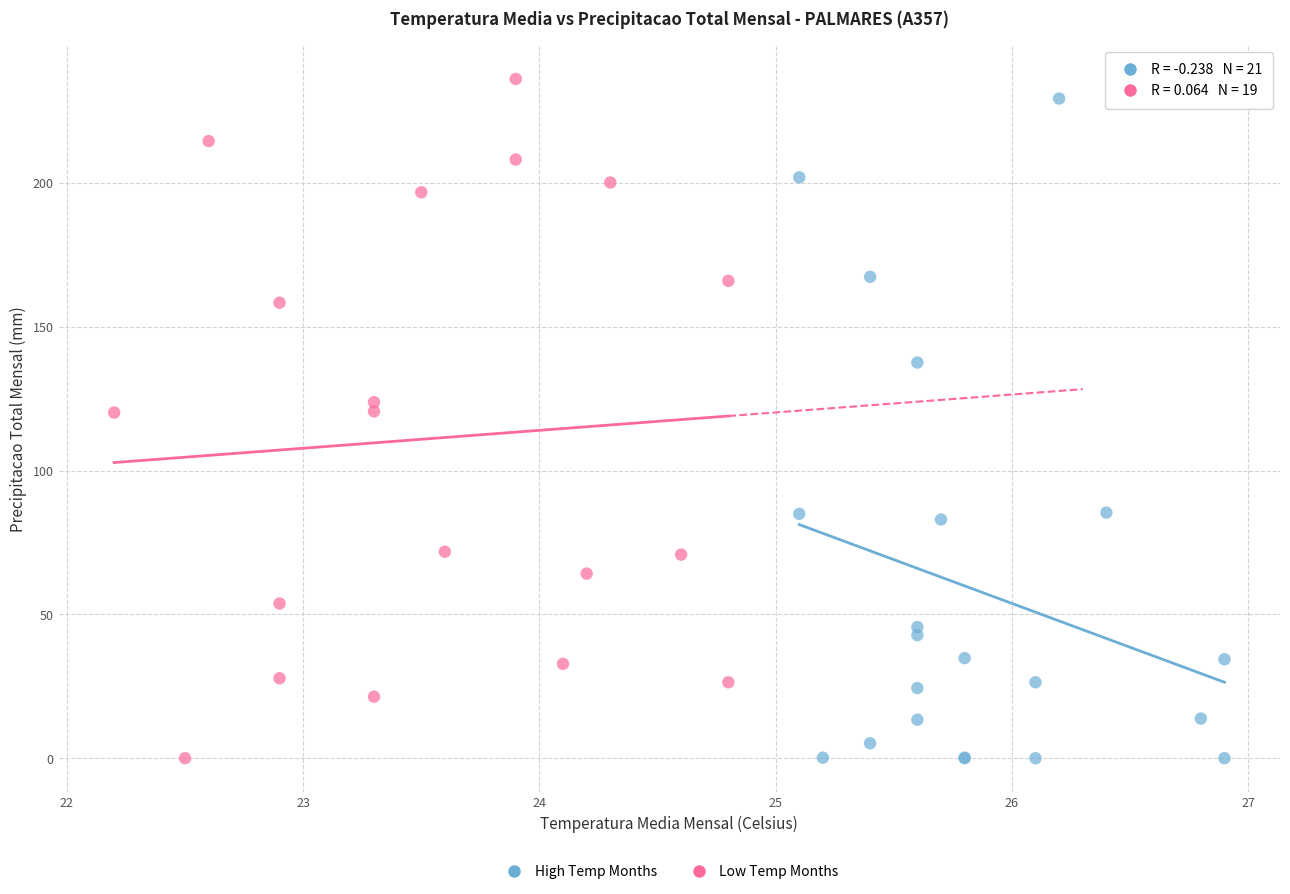

What are all the series names shown in the legend?

High Temp Months, Low Temp Months